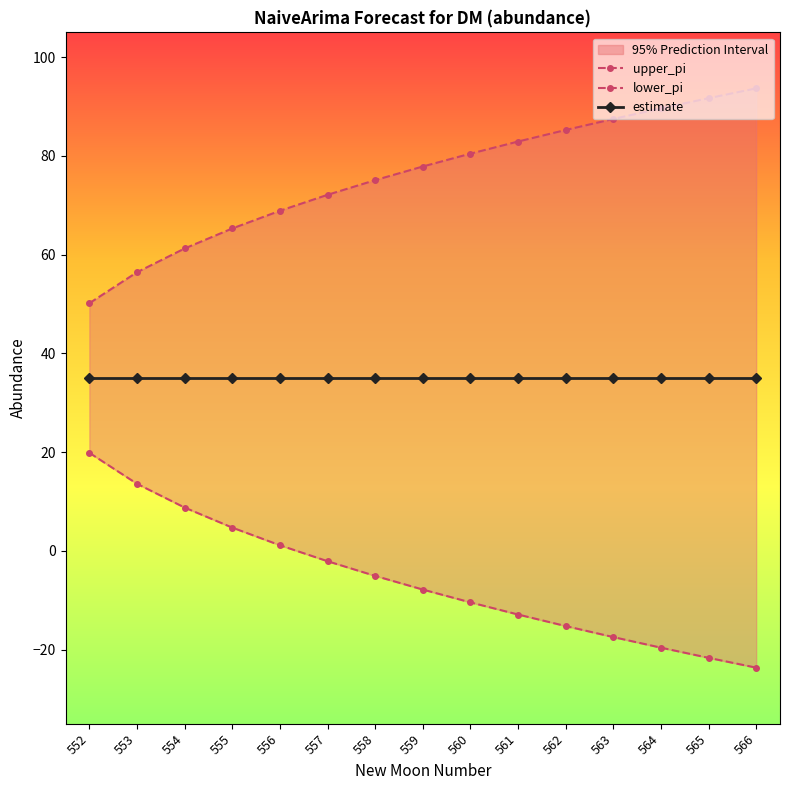

Reading left to right, transcribe all the data shown in this chart.

upper_pi: 50.1	56.4	61.2	65.3	68.9	72.1	75.1	77.8	80.4	82.9	85.2	87.5	89.6	91.7	93.7
lower_pi: 19.9	13.6	8.8	4.7	1.1	-2.1	-5.1	-7.8	-10.4	-12.9	-15.2	-17.5	-19.6	-21.7	-23.7
estimate: 35.0	35.0	35.0	35.0	35.0	35.0	35.0	35.0	35.0	35.0	35.0	35.0	35.0	35.0	35.0